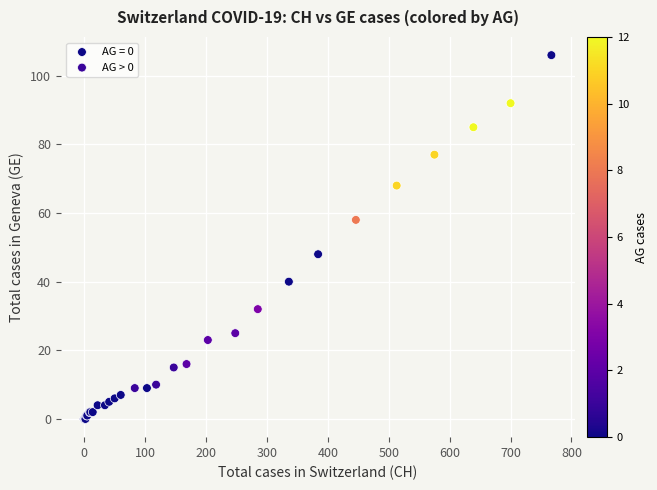

Which series reaches the minimum Y coordinate?

AG = 0